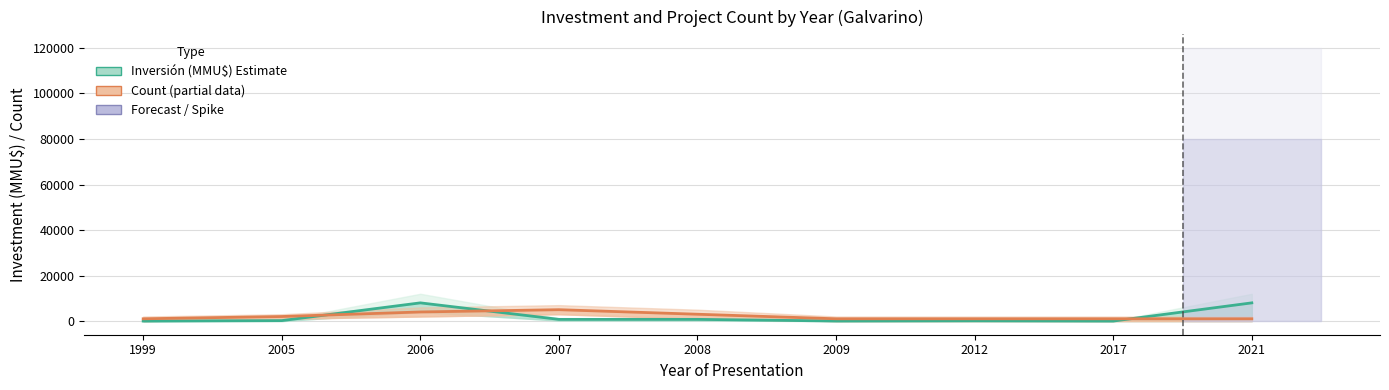

True or false: Project Count (×1000) has more than 1 points higher than both neighbors.

False